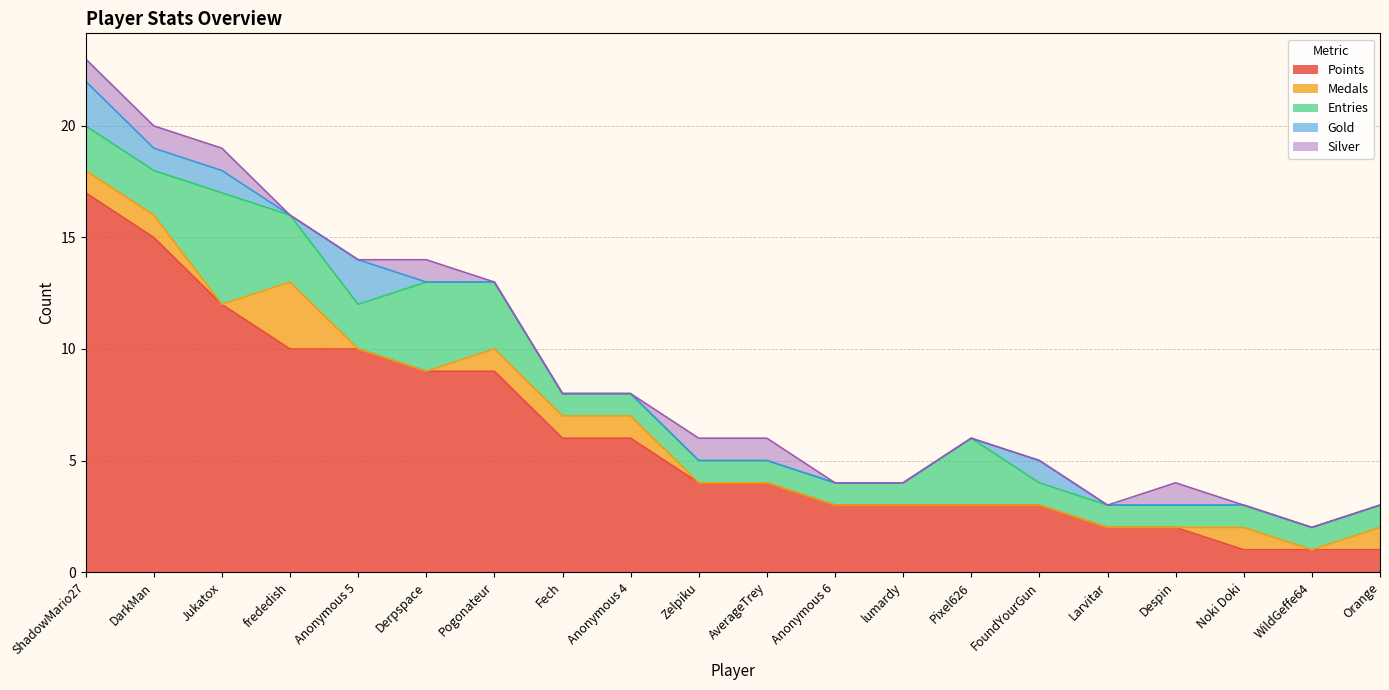

What is the label of the 2nd point from the left?

DarkMan